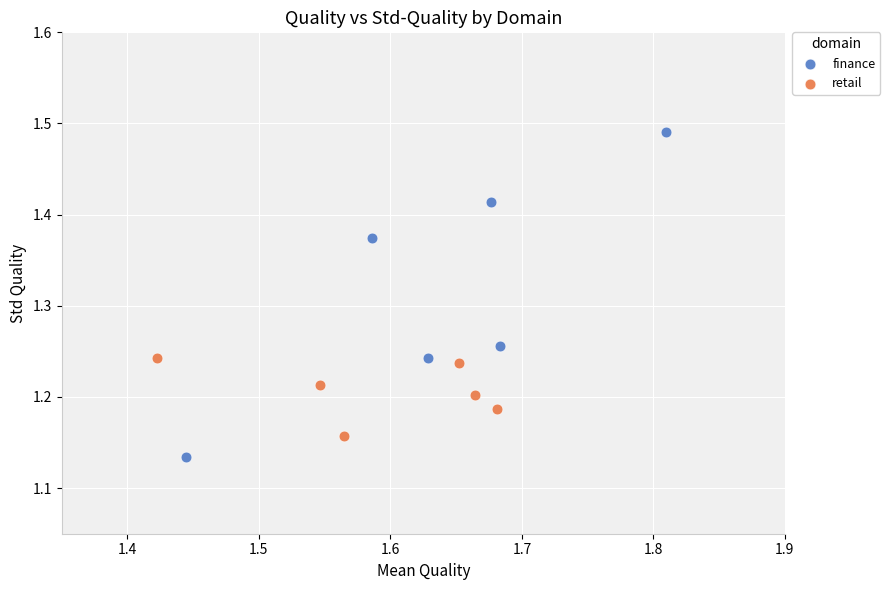

Which series contains the highest Y value?

finance